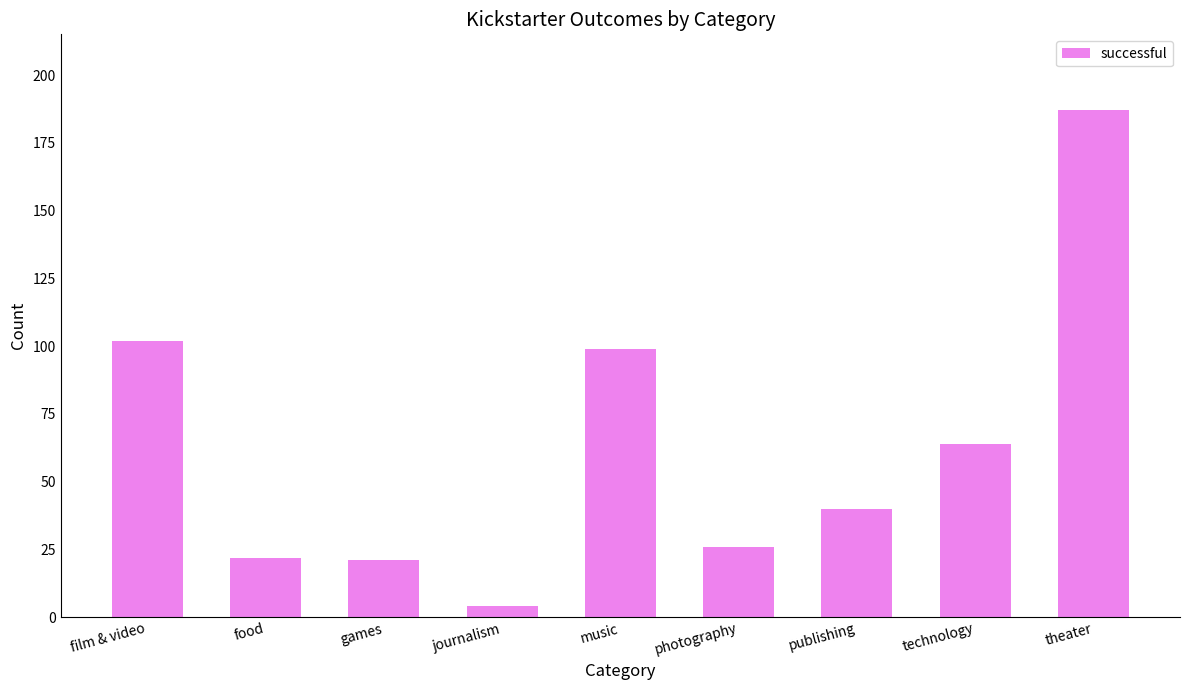

What is the difference between the values at food and journalism?

18